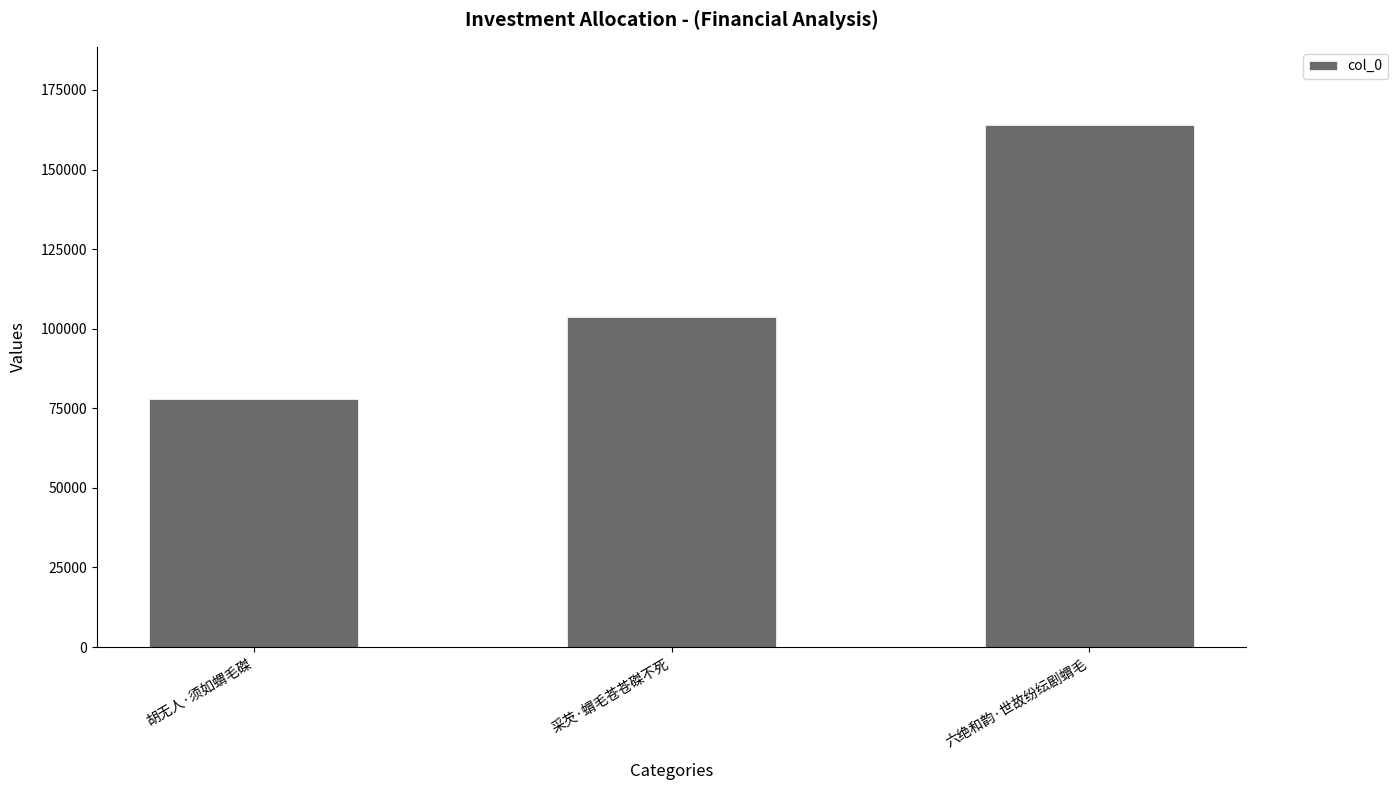

The chart shows a value of 163963 at 六绝和韵·世故纷纭剧蝟毛. True or false?

True